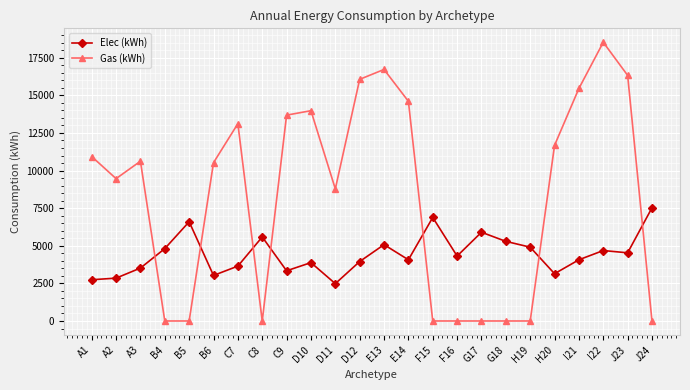

What is the maximum value shown in the chart?

18530